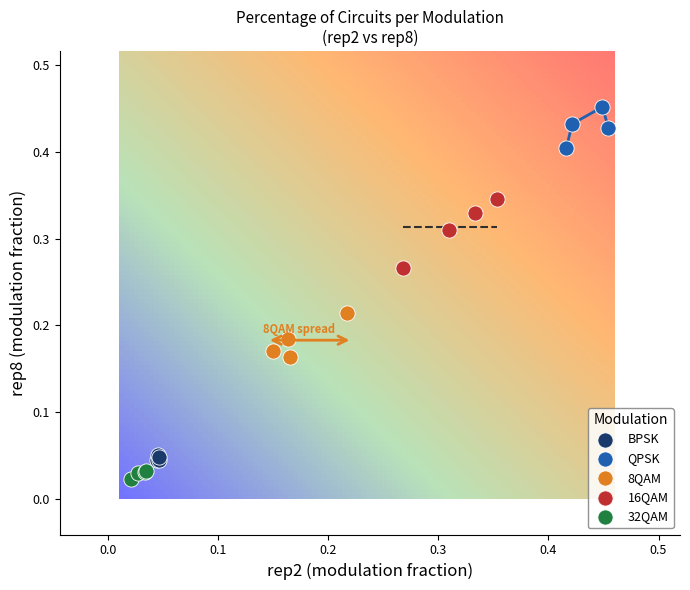

Which series contains the lowest Y value?

32QAM